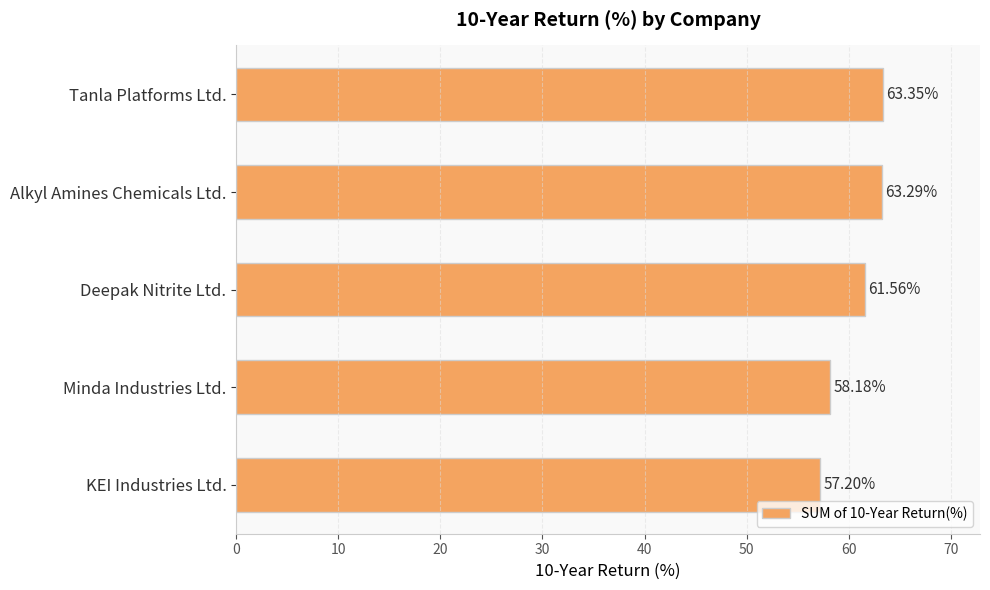

What is the change in value from Alkyl Amines Chemicals Ltd. to Minda Industries Ltd.?

-5.1